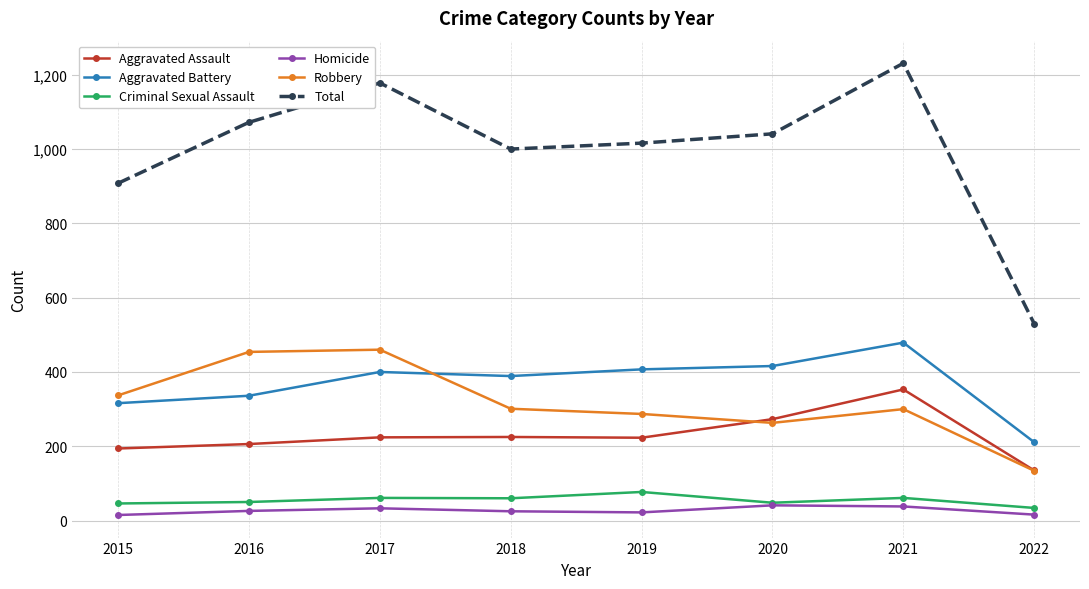

At which label is Total closest to 880?

2015